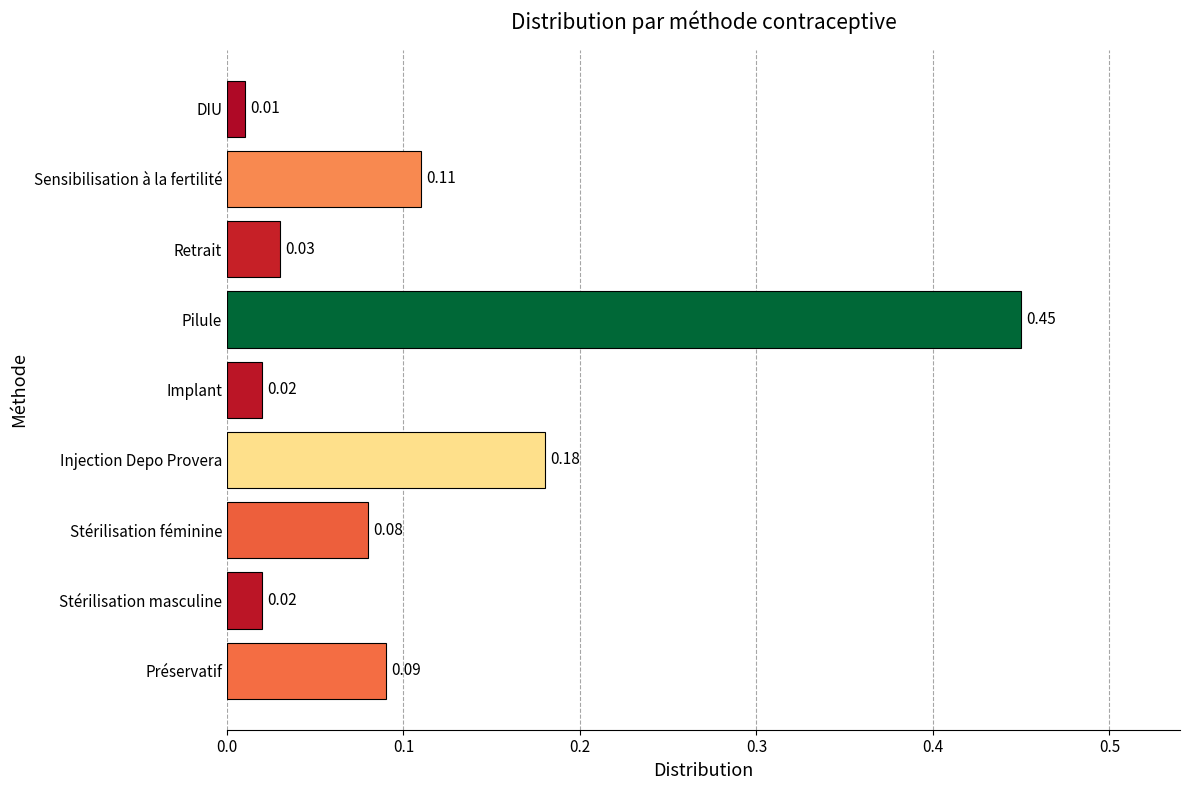

Which has a higher value, Stérilisation féminine or Stérilisation masculine?

Stérilisation féminine